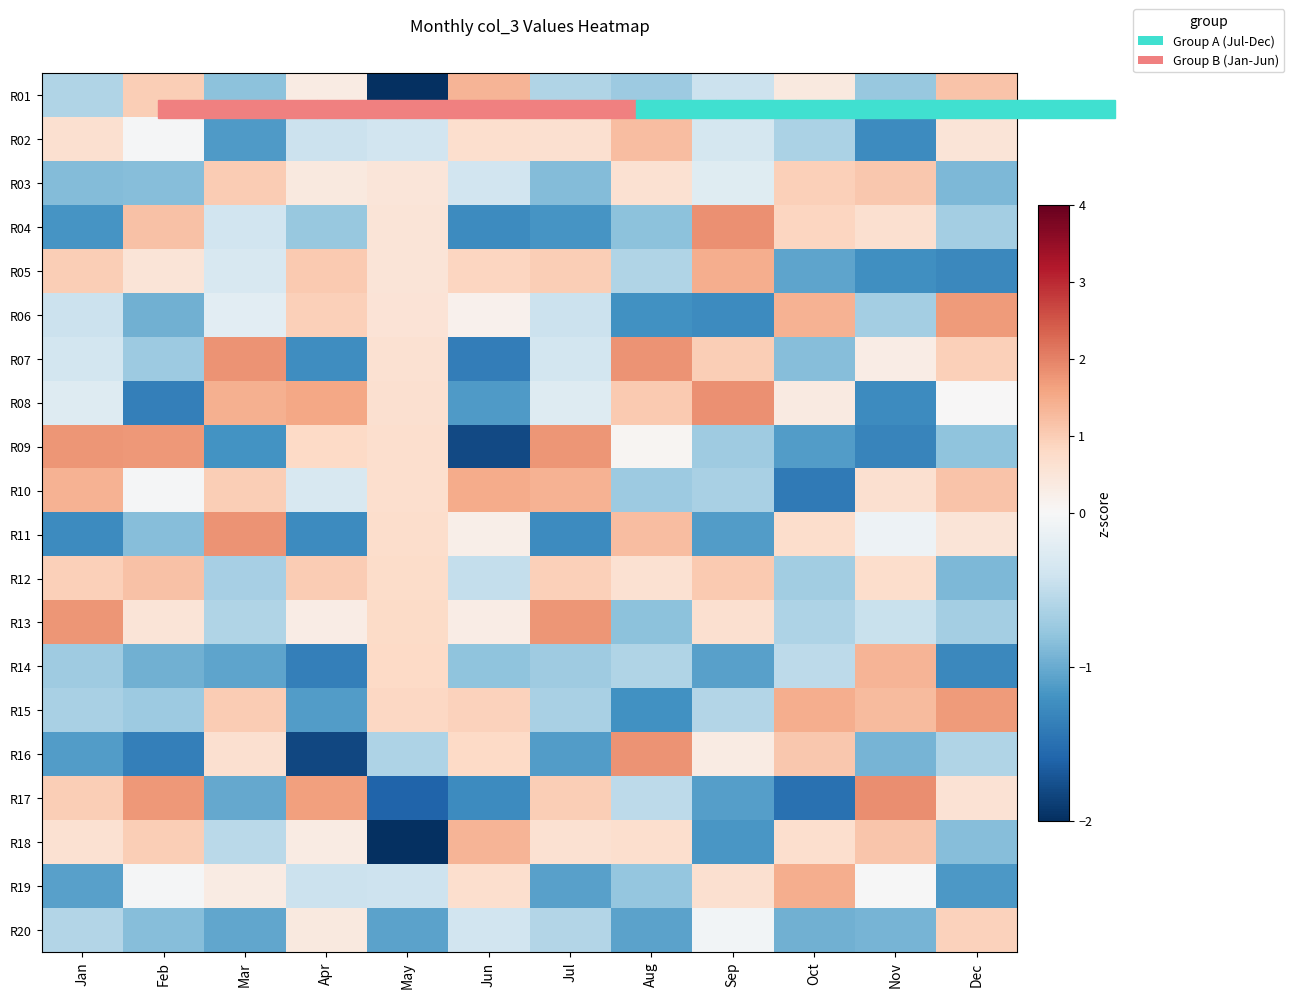

At Feb, list the series in order from largest to smallest.

R09, R17, R04, R12, R01, R18, R05, R13, R02, R10, R19, R07, R15, R03, R11, R20, R06, R14, R08, R16